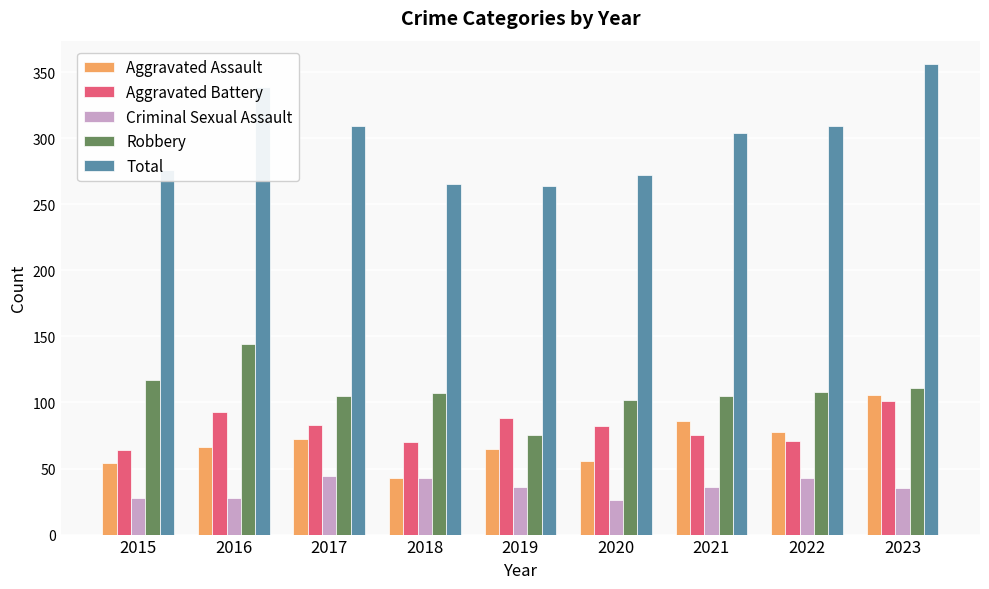

Which series has the largest range (max minus min)?

Total